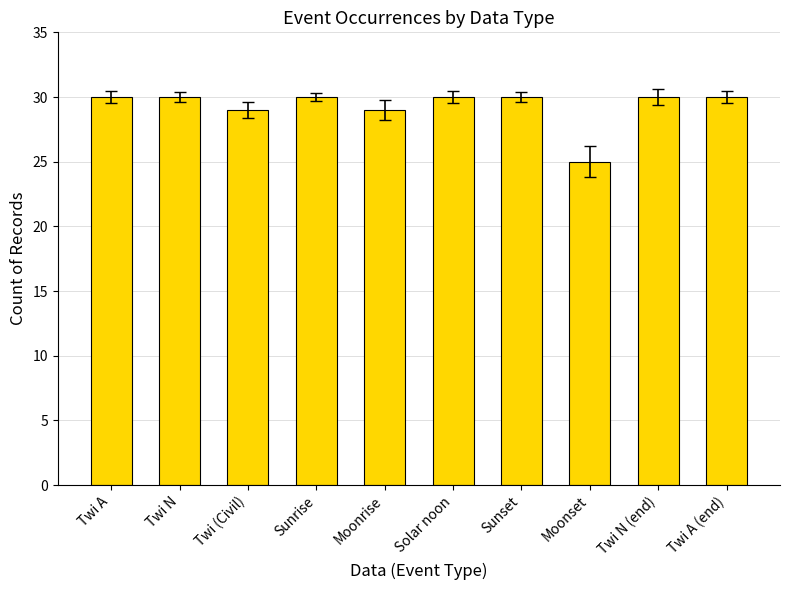

What is the average value?

29